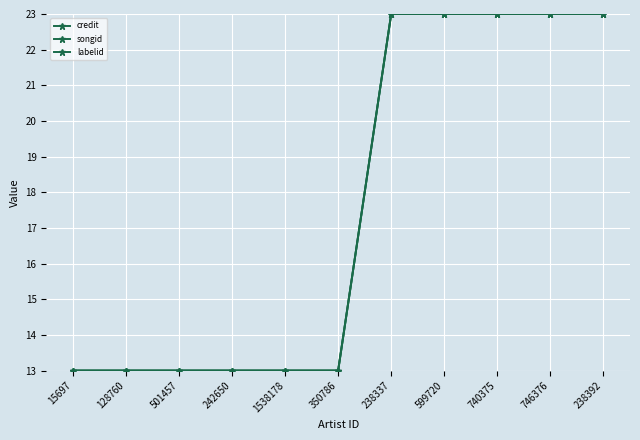

Is this an area chart (filled region under the line)?

No